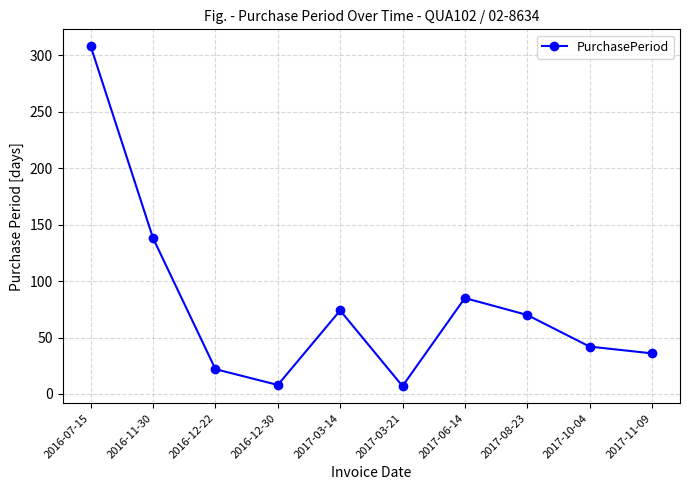

What is the label of the 5th point from the right?

2017-03-21